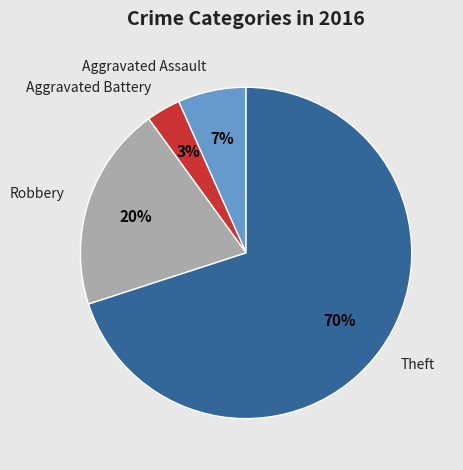

What is the largest slice in the pie chart?

Theft